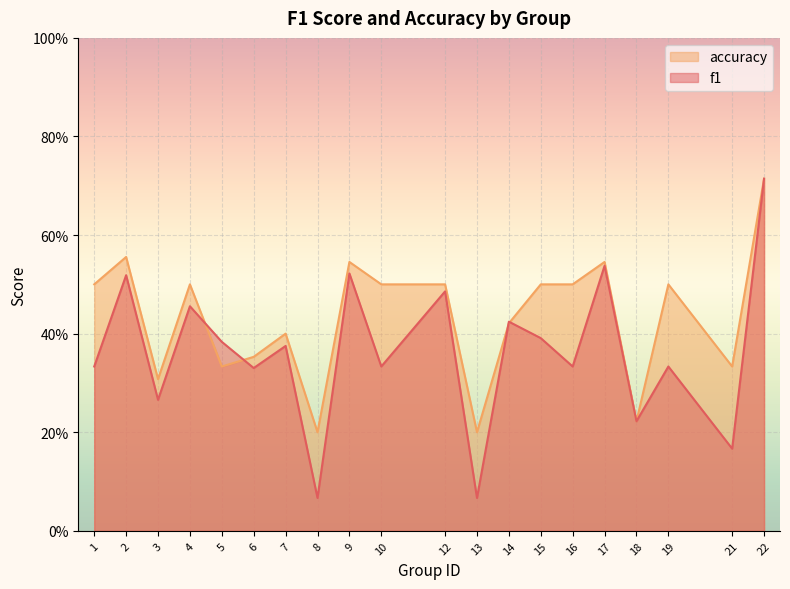

At which label does accuracy reach its peak?

22